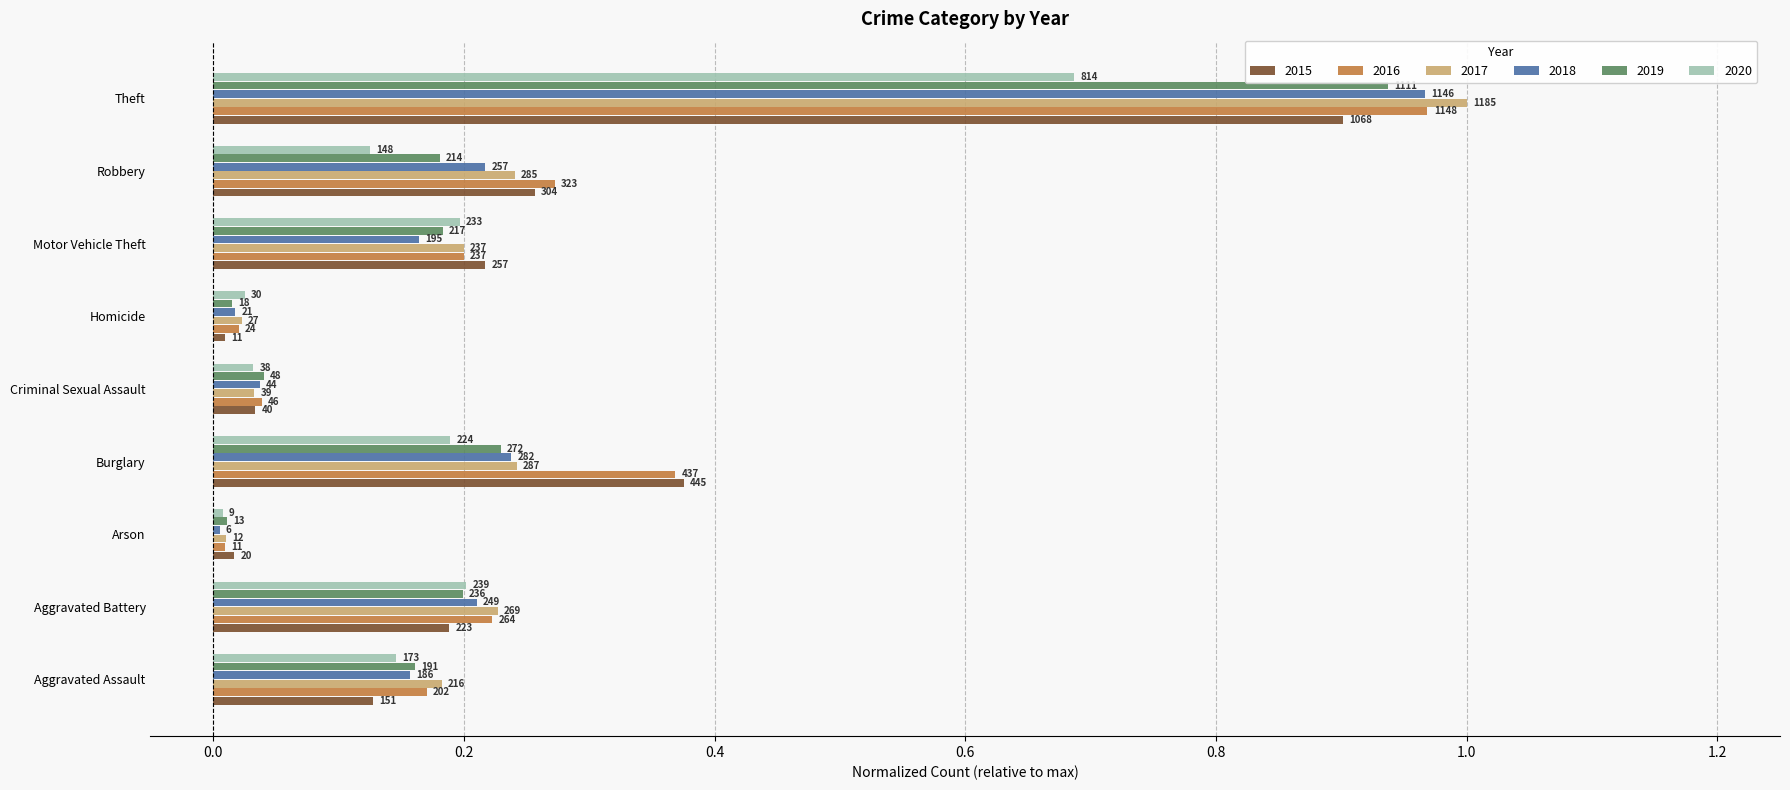

What is the average value of the 2020 series?

0.2